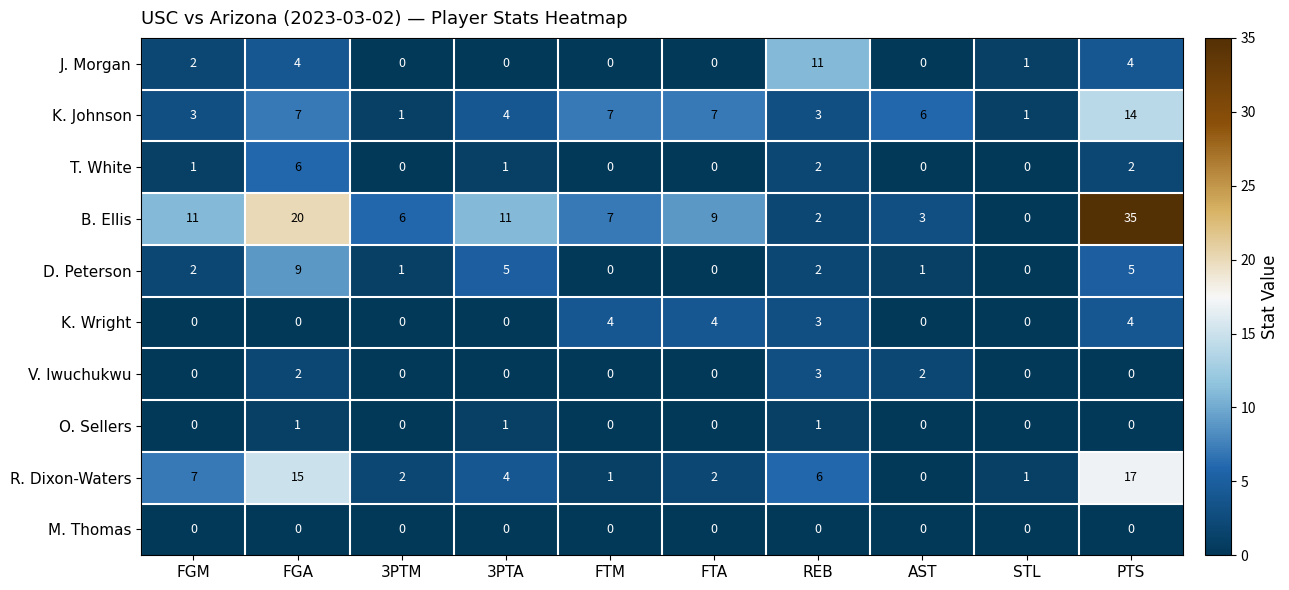

At which label does K. Johnson first exceed 6?

FGA